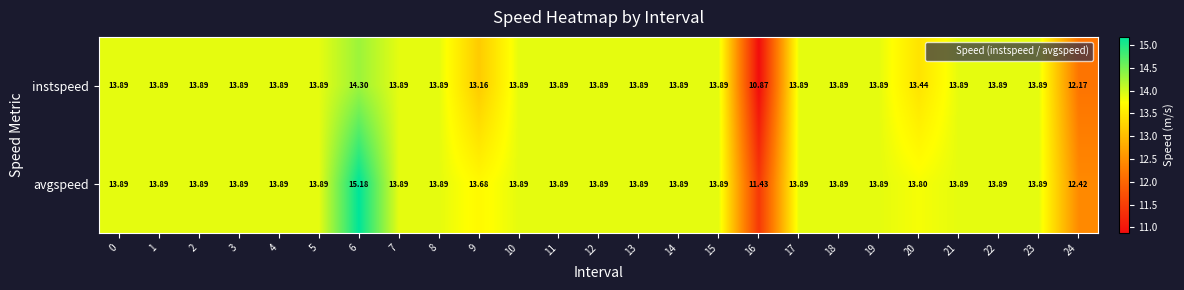

Which series has the largest total across all categories?

avgspeed